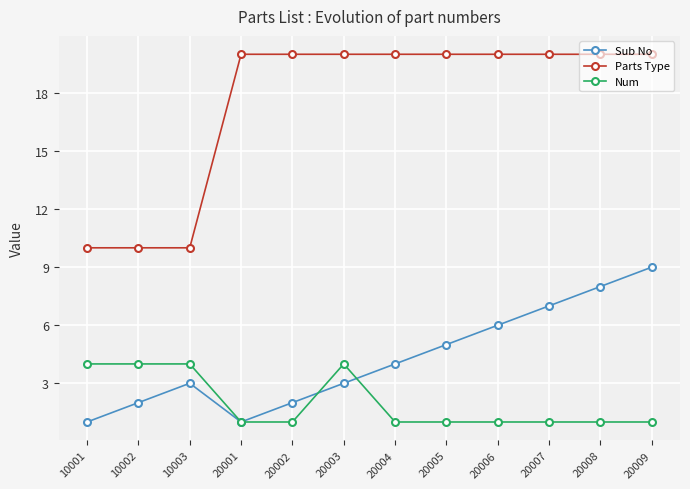

In Sub No, how many points are lower than both neighbors (excluding endpoints)?

1